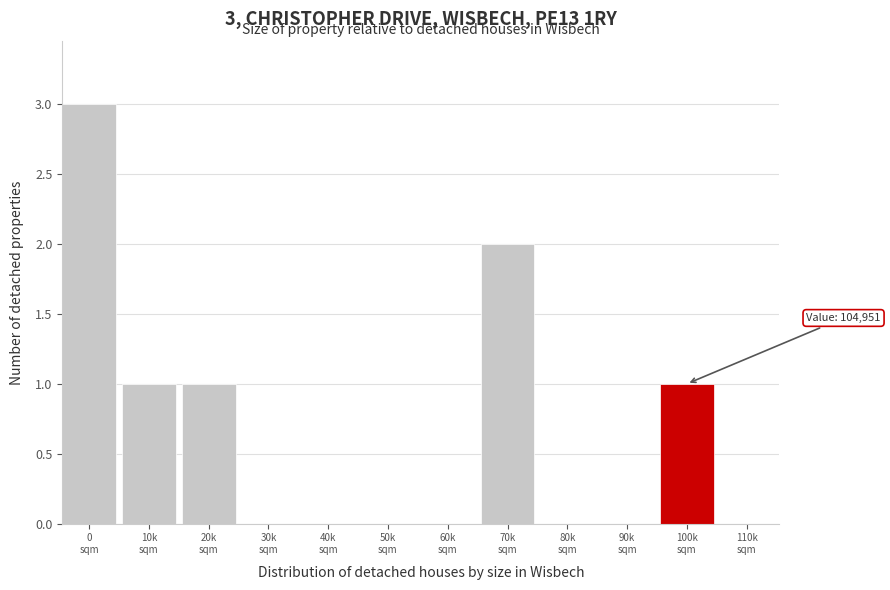

What is the greatest value displayed?

3